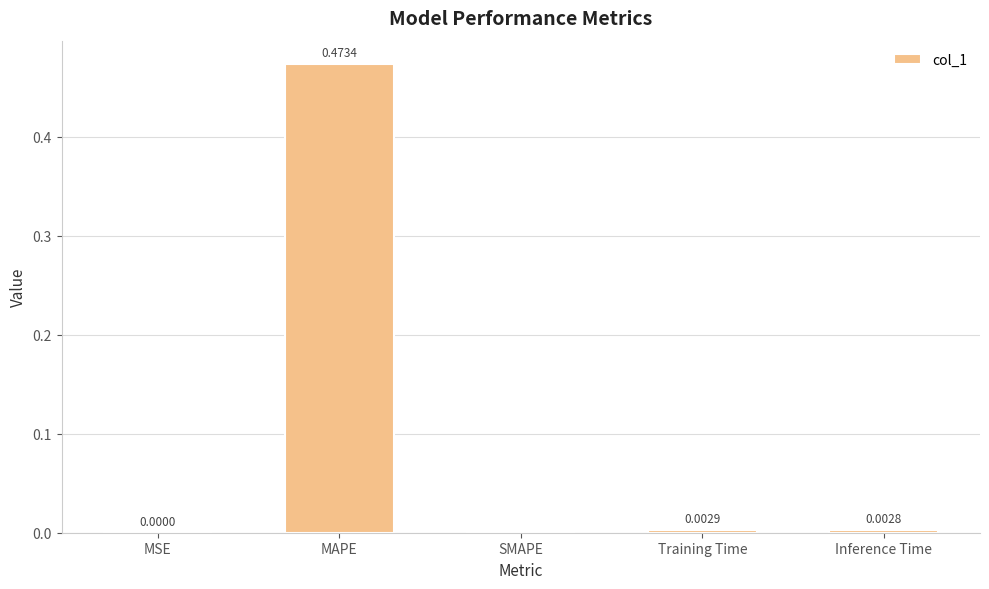

Which category has the highest value across all series?

MAPE